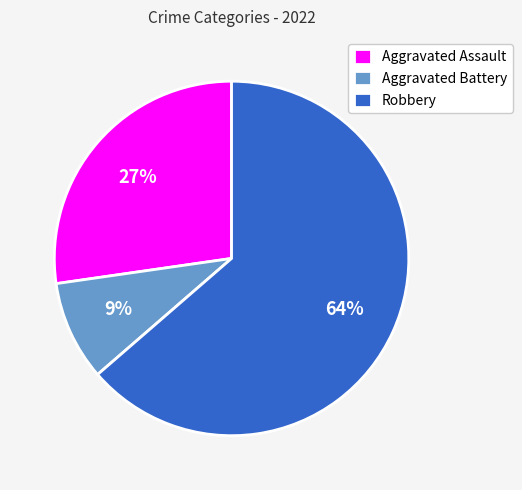

Which category accounts for the majority?

Robbery